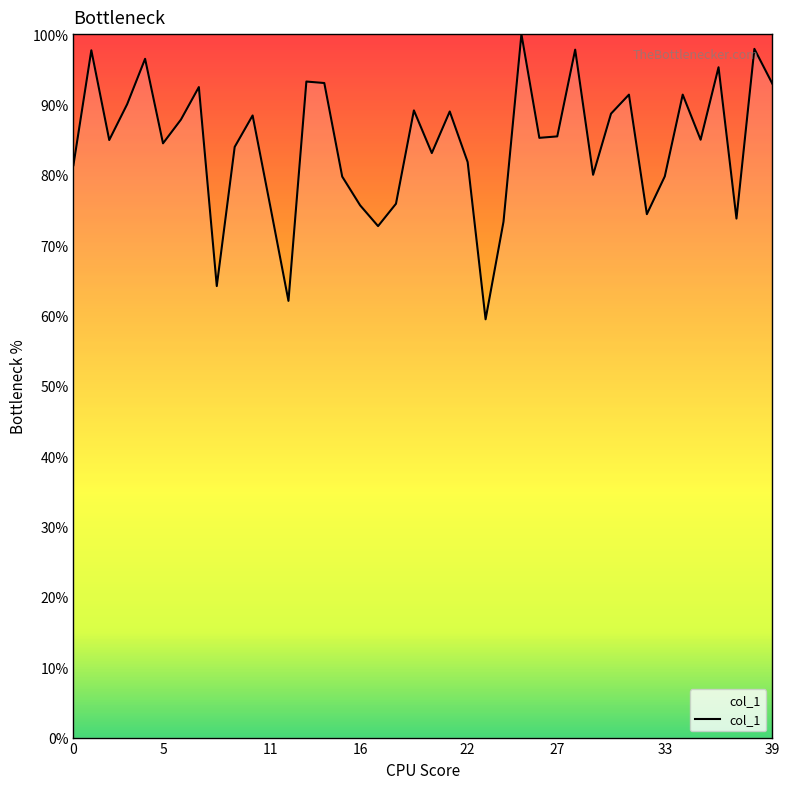

What is the minimum value shown in the chart?

59.5